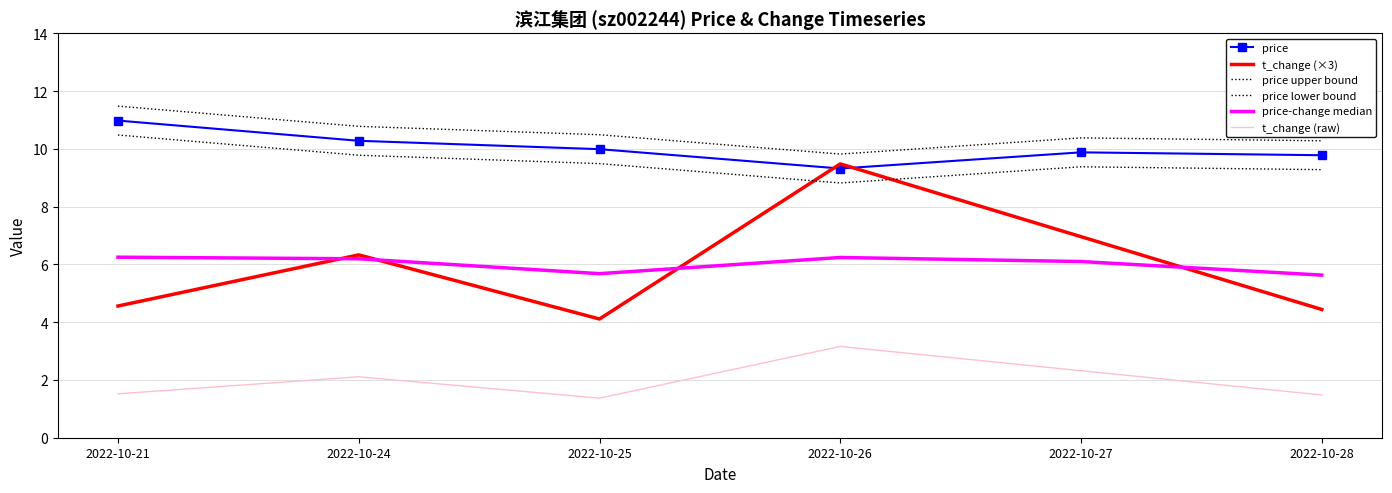

Where is t_change (×3) nearest to the value 6?

2022-10-24